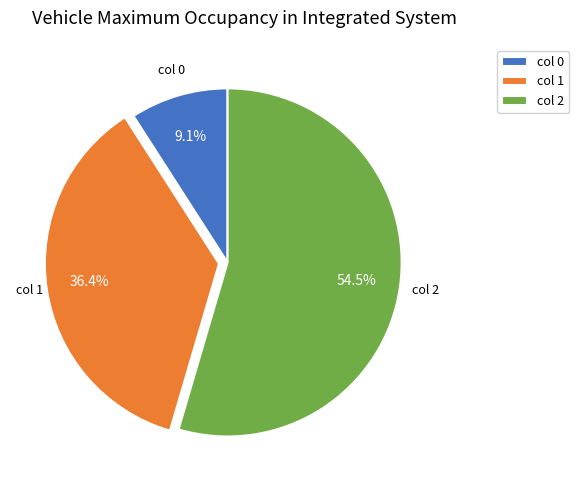

Which slice represents more than half of the pie?

col 2